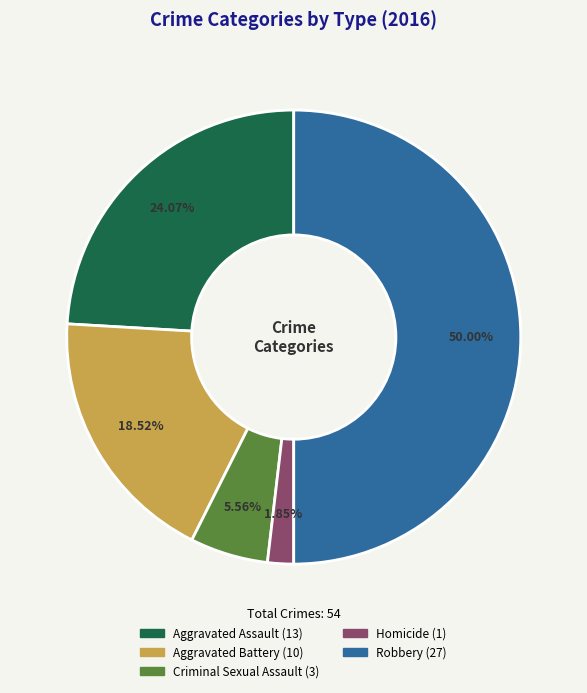

To the nearest percent, what is the average slice percentage?

20%